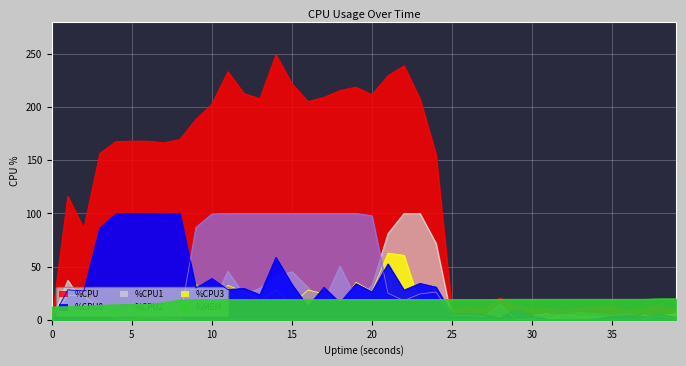

How many data points does each series have?

40